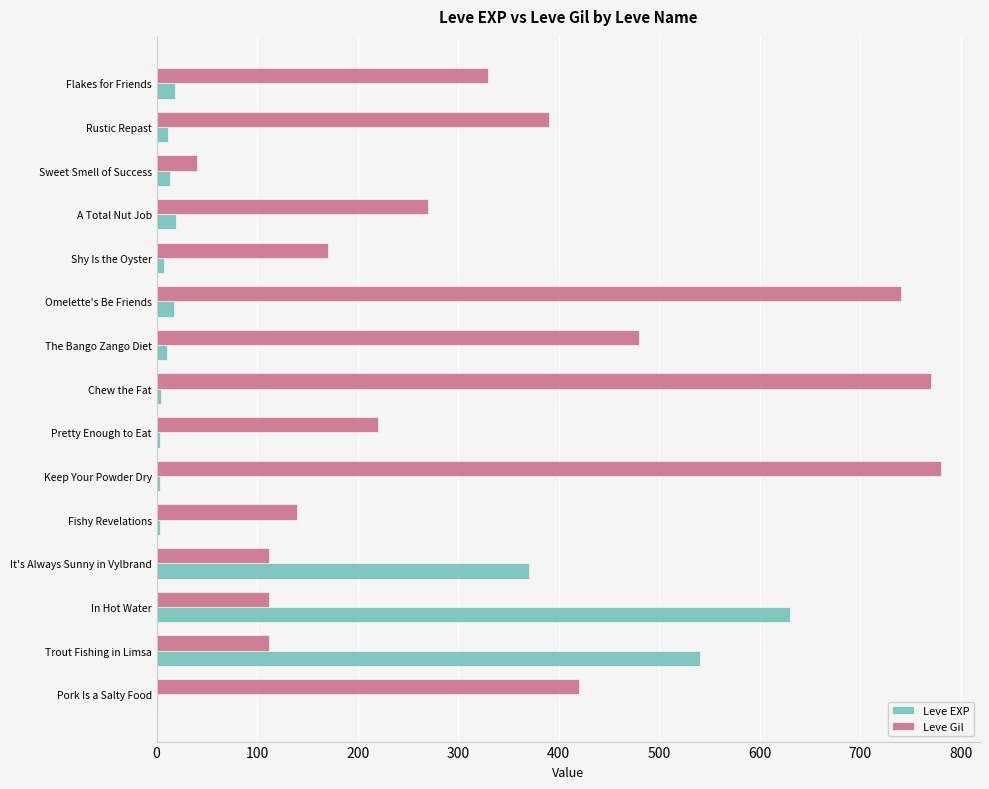

What is the greatest value displayed?

780